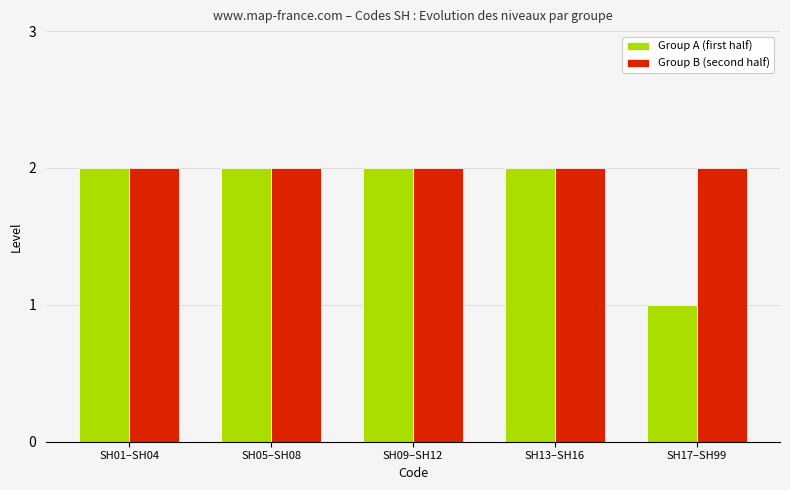

Reading right to left, what are all the values shown in this chart?

Group A (first half): 1	2	2	2	2
Group B (second half): 2	2	2	2	2